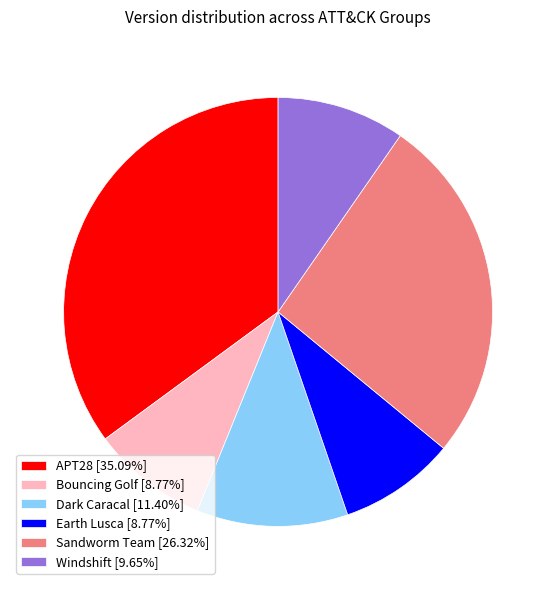

Count the number of slices in the pie.

6